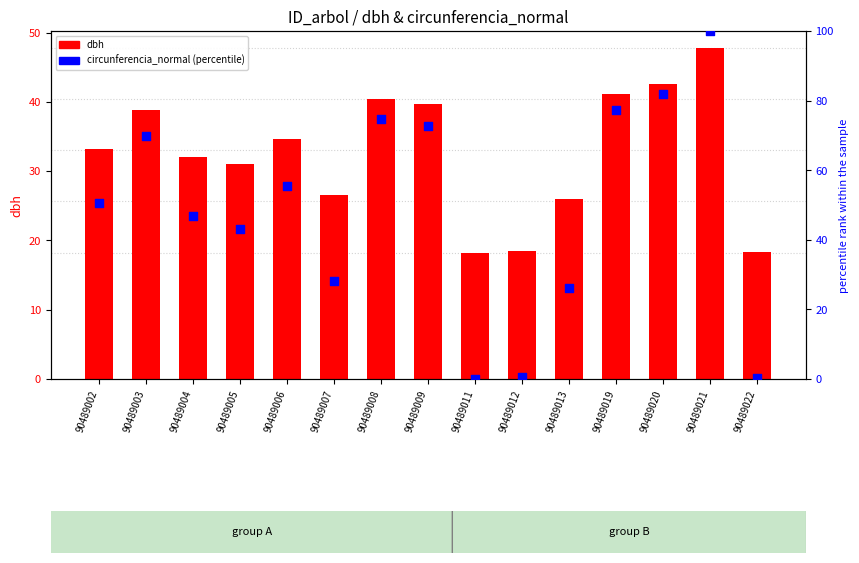

Which series has the widest spread of Y values?

circunferencia_normal (percentile)